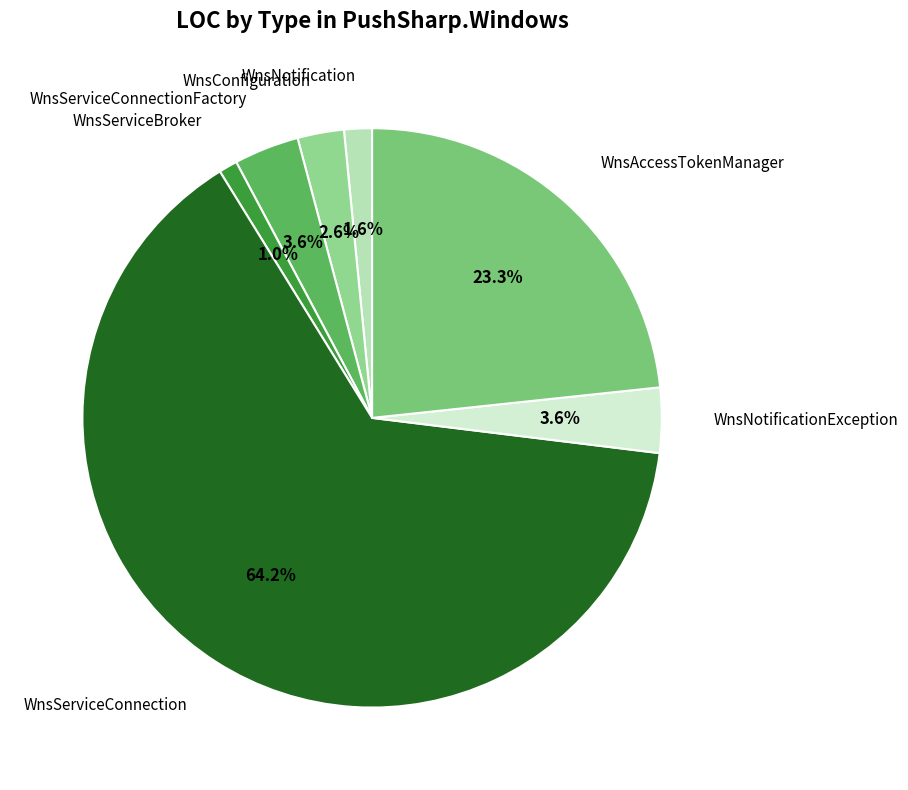

Do WnsNotificationException and WnsServiceConnection together represent more than half of the pie?

Yes